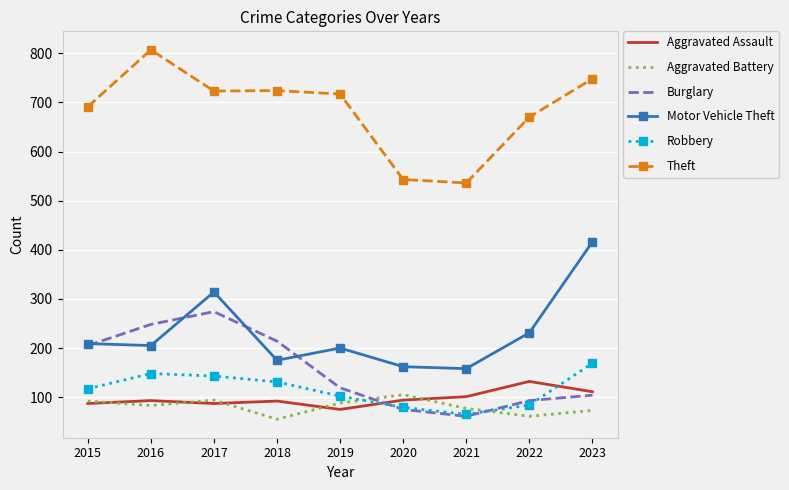

In Burglary, how many points are lower than both neighbors (excluding endpoints)?

1